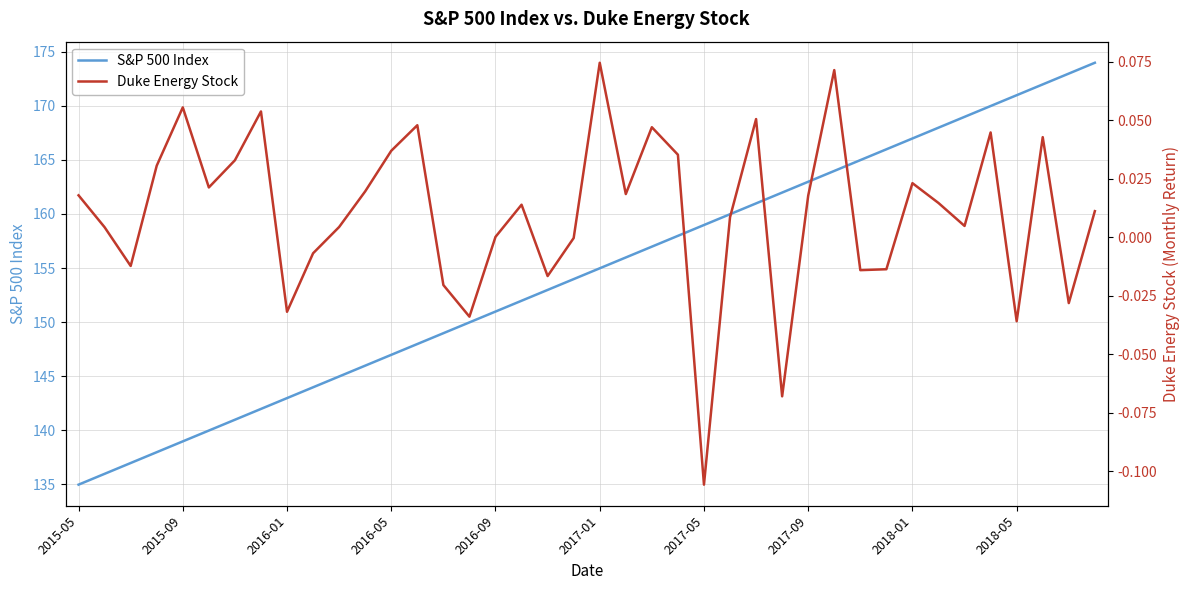

Which series has the largest total across all categories?

S&P 500 Index